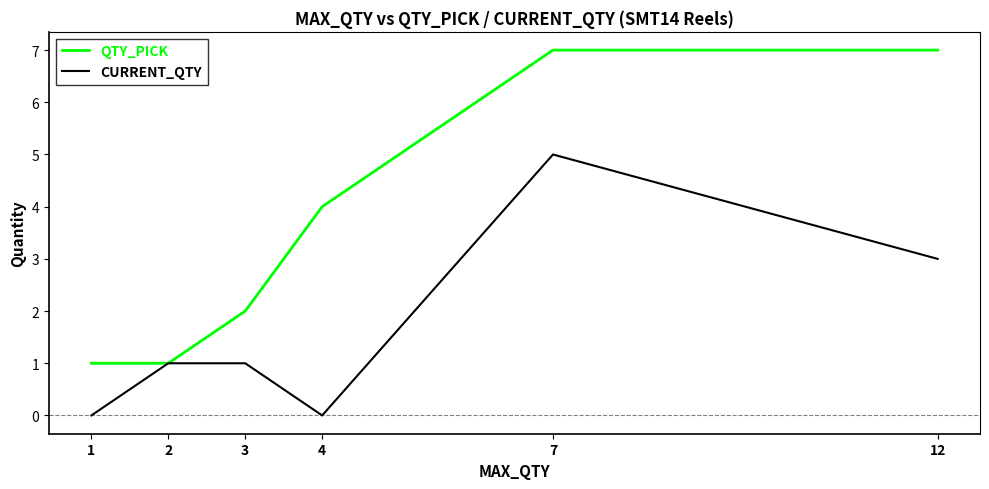

Rank the series by their average value, from lowest to highest.

CURRENT_QTY, QTY_PICK